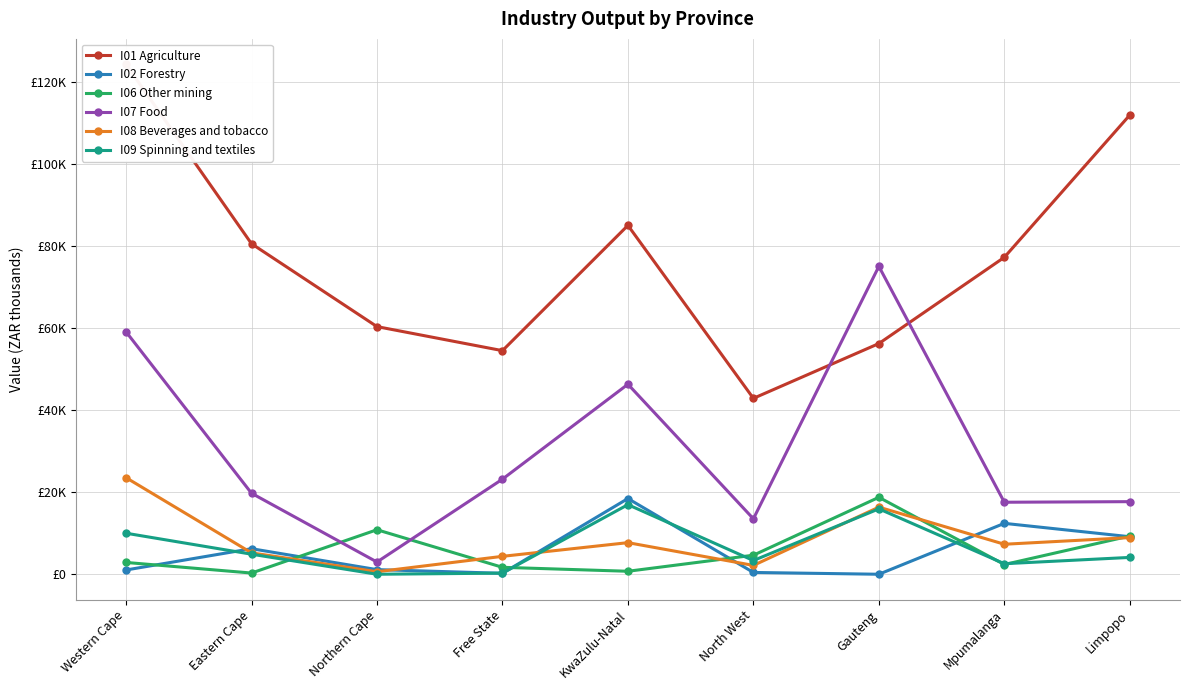

What is the sum of all I02 Forestry values?

49040.5